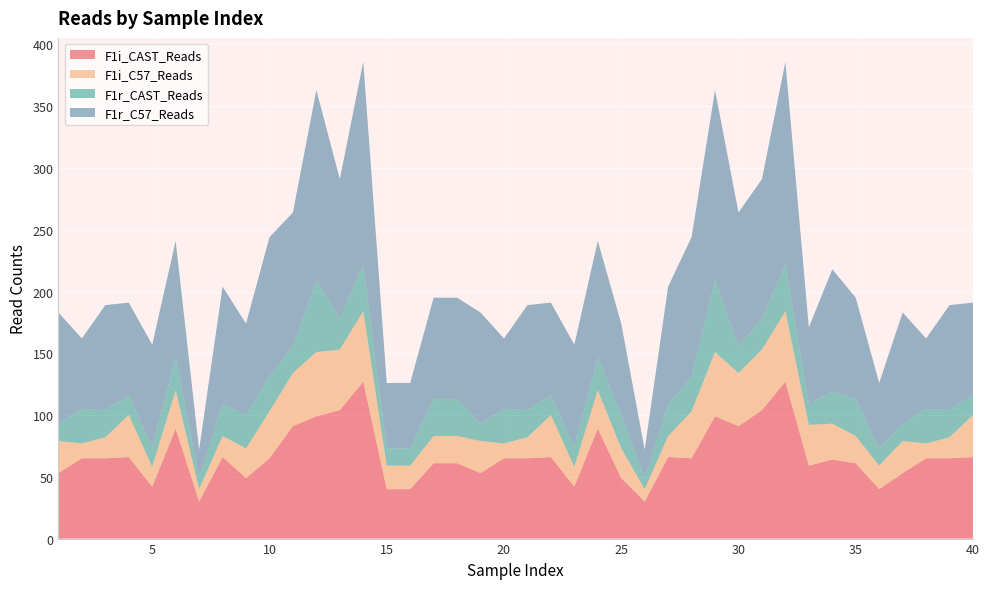

Reading right to left, extract all data points from this chart.

F1i_CAST_Reads: 66	65	65	53	40	61	64	59	127	104	91	99	65	66	30	49	89	42	66	65	65	53	61	61	40	40	127	104	99	91	65	49	66	30	89	42	66	65	65	53
F1i_C57_Reads: 34	17	12	26	19	22	29	33	57	49	43	52	38	17	10	24	31	16	34	17	12	26	22	22	19	19	57	49	52	43	38	24	17	10	31	16	34	17	12	26
F1r_CAST_Reads: 16	22	28	14	14	30	26	17	38	25	22	58	28	26	9	27	27	16	16	22	28	14	30	30	14	14	38	25	58	22	28	27	26	9	27	16	16	22	28	14
F1r_C57_Reads: 75	85	57	90	53	82	99	62	164	113	108	154	113	95	23	74	94	83	75	85	57	90	82	82	53	53	164	113	154	108	113	74	95	23	94	83	75	85	57	90